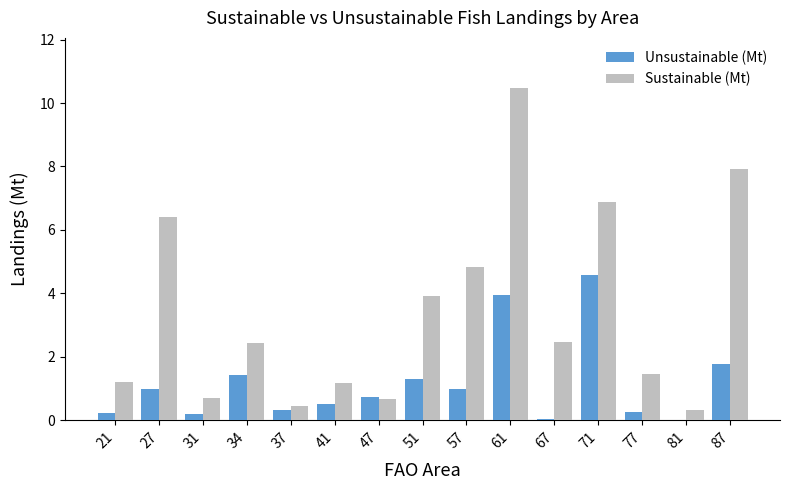

Between 51 and 81, which series saw the biggest shift?

Sustainable (Mt)